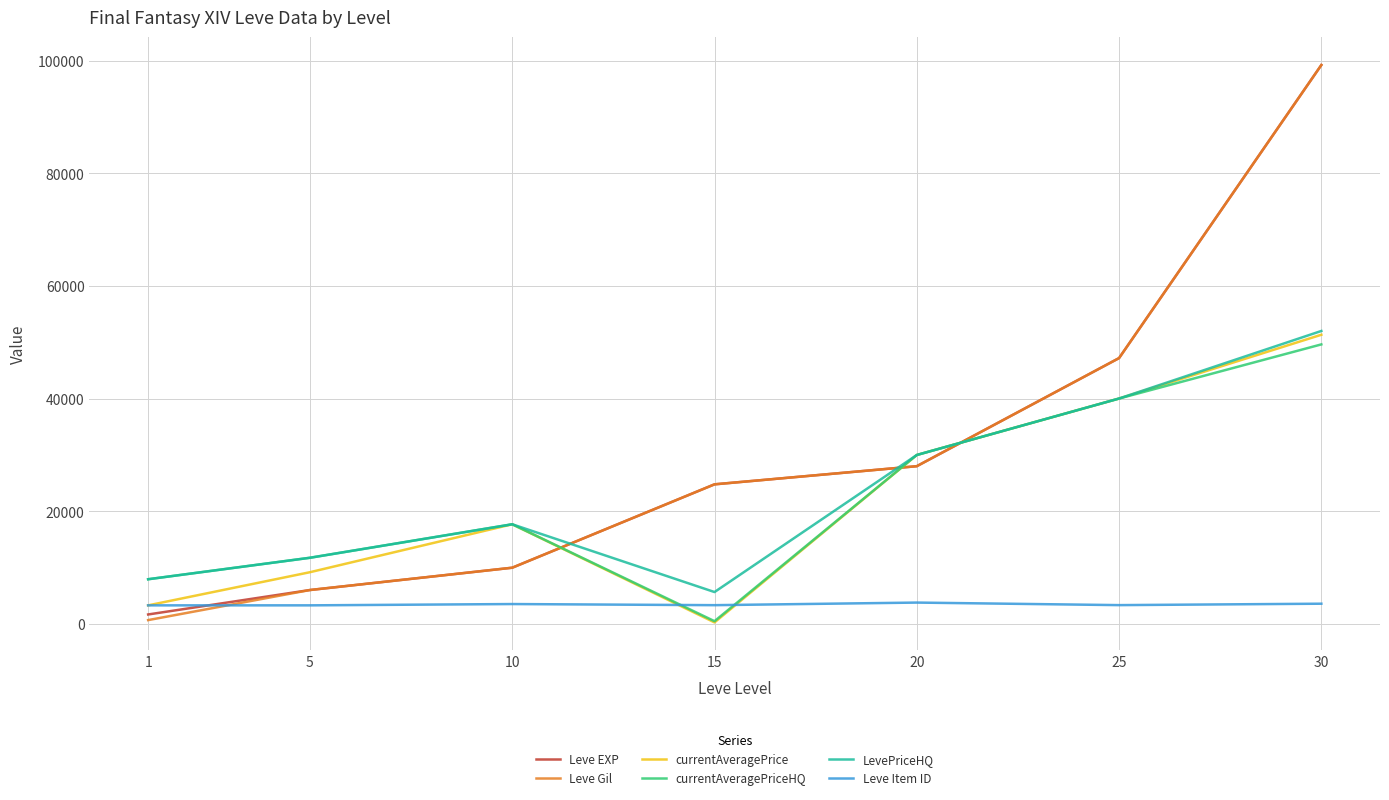

List the labels in order of Leve EXP value, largest first.

30, 25, 20, 15, 10, 5, 1